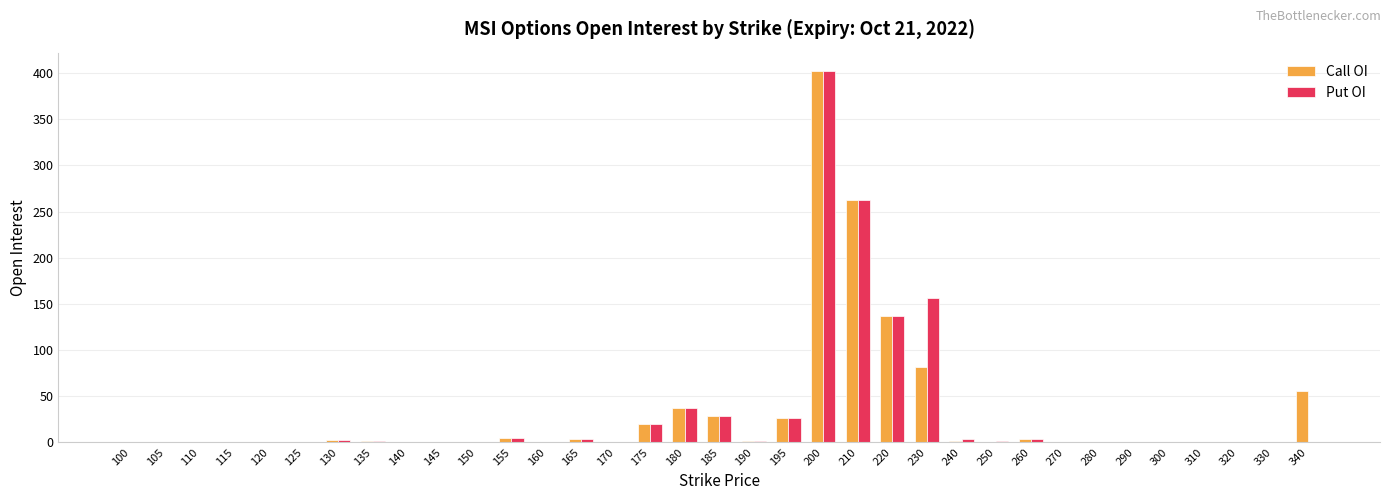

The Put OI series shows -128 at 340. True or false?

False